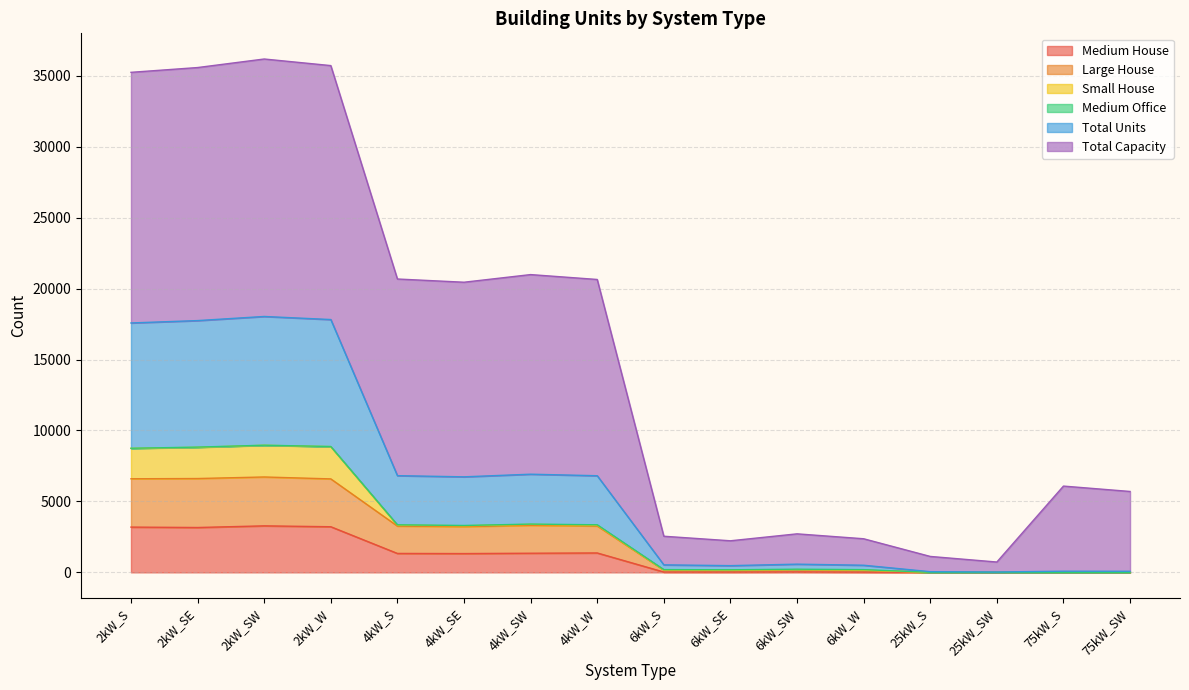

What is the maximum value for Medium House?

3279